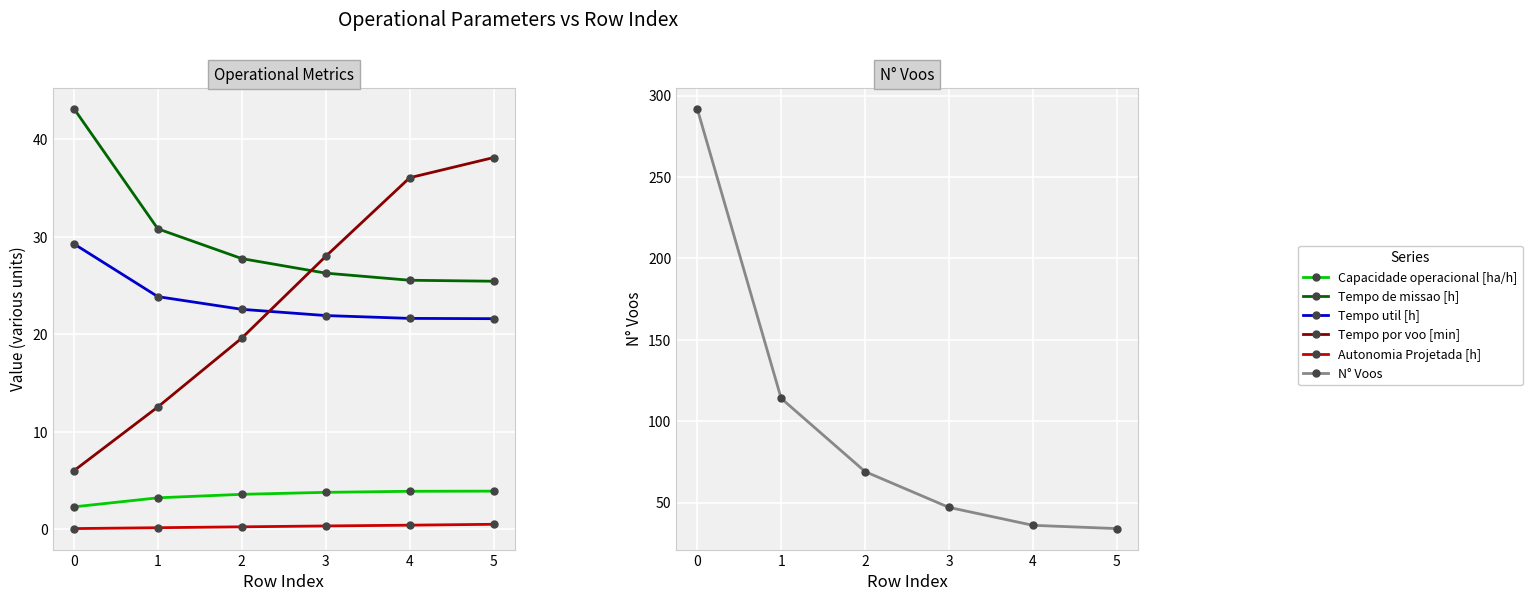

What is the minimum value for Tempo de missao [h]?

25.4